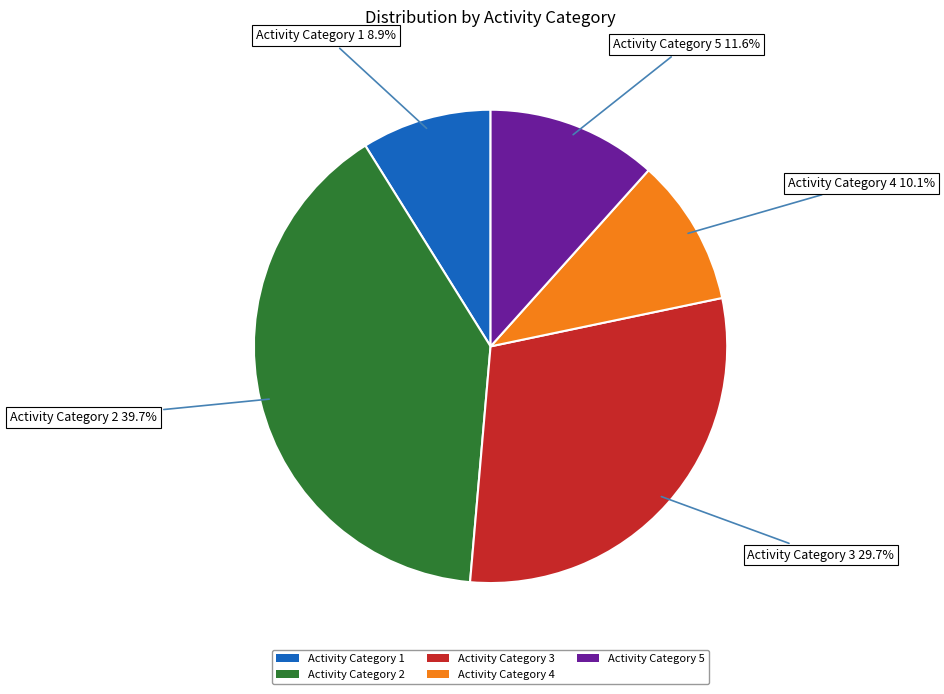

Count the number of slices in the pie.

5